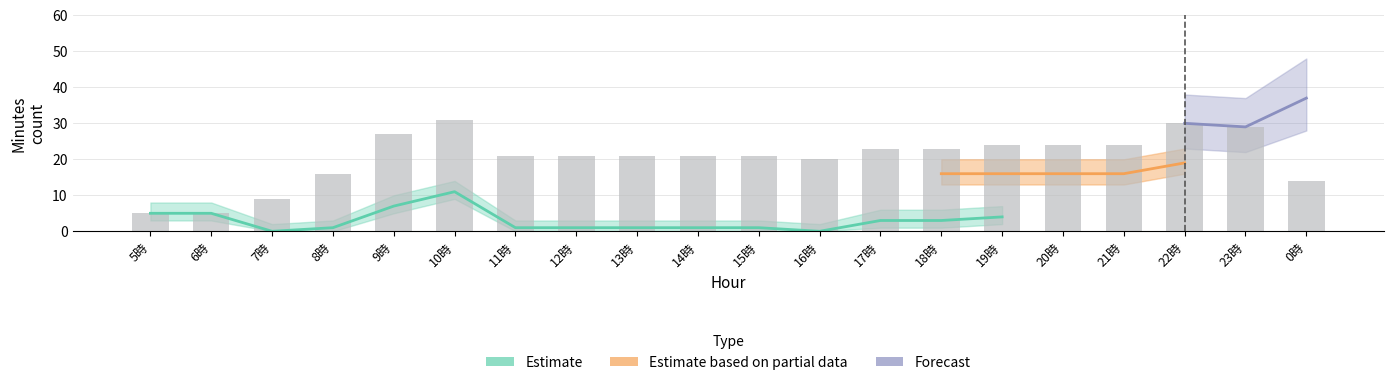

What is the value of the Estimate bar at the 20th from the left?

14